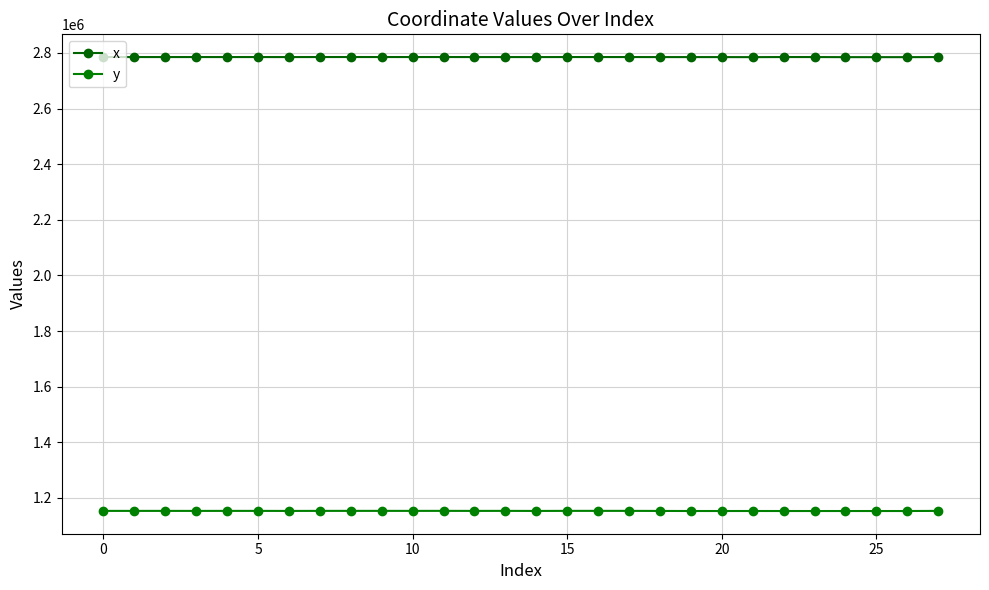

What is the difference between the second highest and minimum values in the x series?

414.3